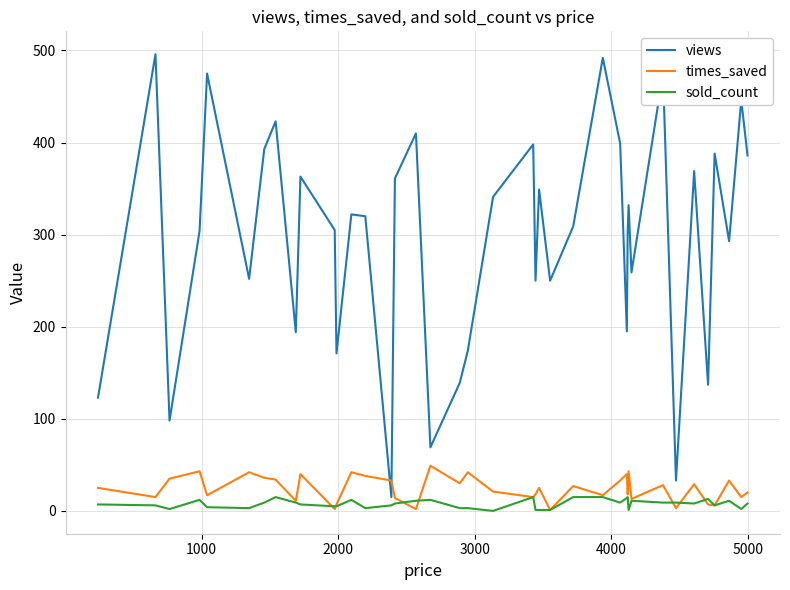

True or false: views and times_saved intersect in this chart.

True